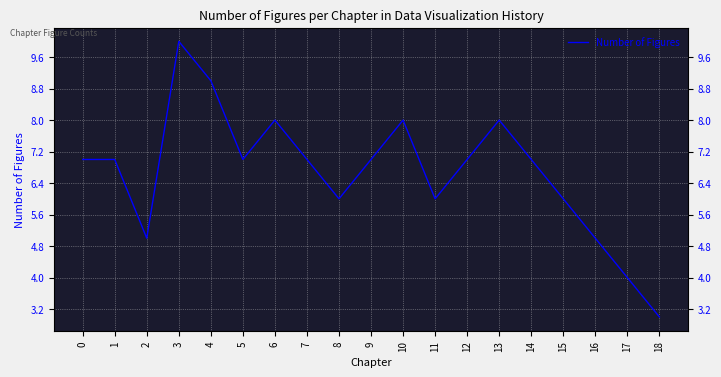

Reading left to right, list all the values displayed in this chart.

7	7	5	10	9	7	8	7	6	7	8	6	7	8	7	6	5	4	3